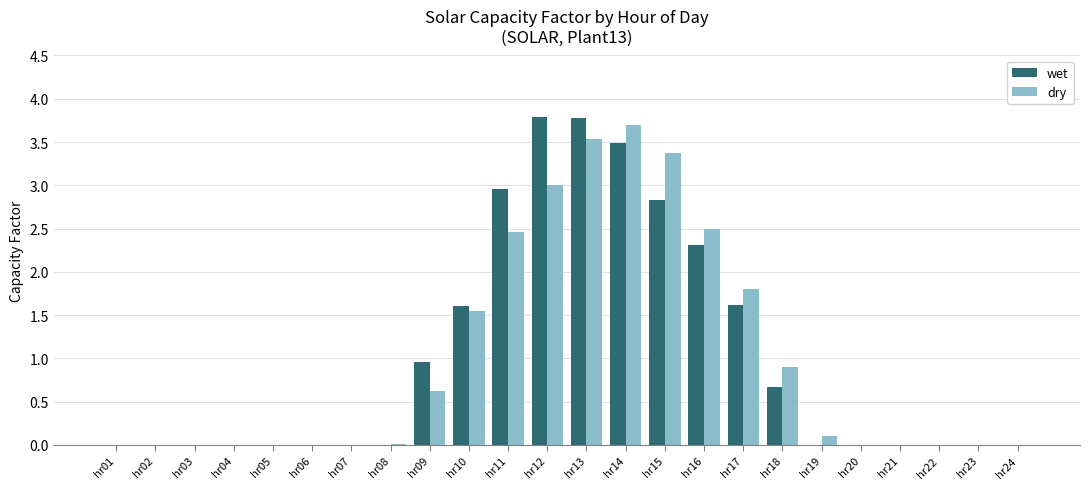

The wet series shows 2.5 at hr22. True or false?

False